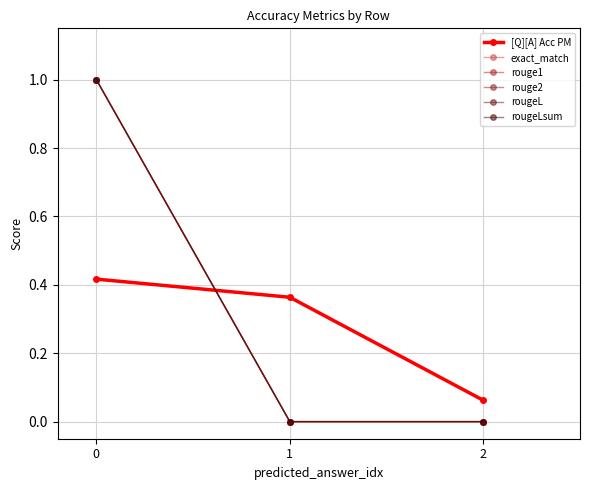

Is this an area chart (filled region under the line)?

No